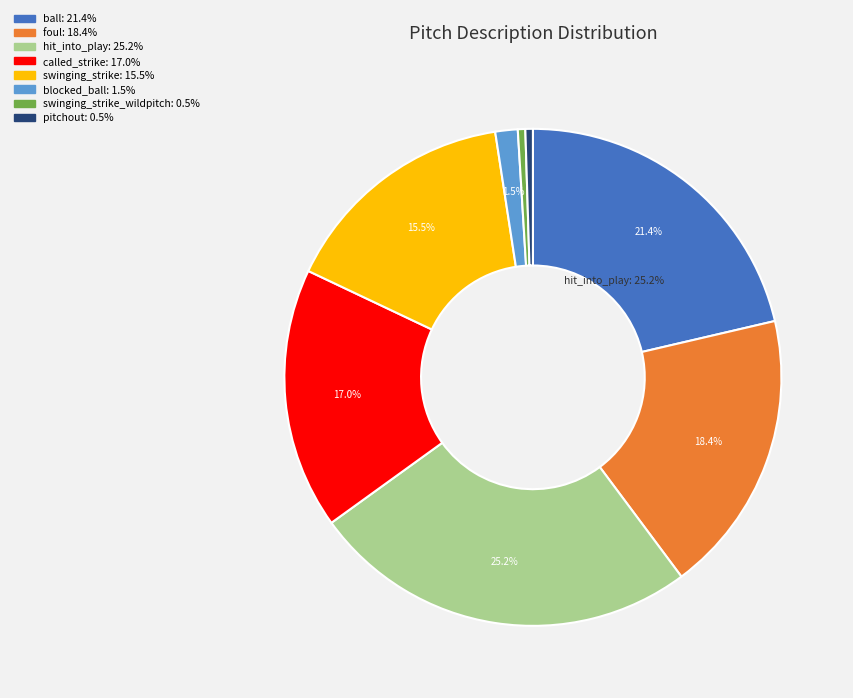

Is there any slice that represents more than half of the pie?

No